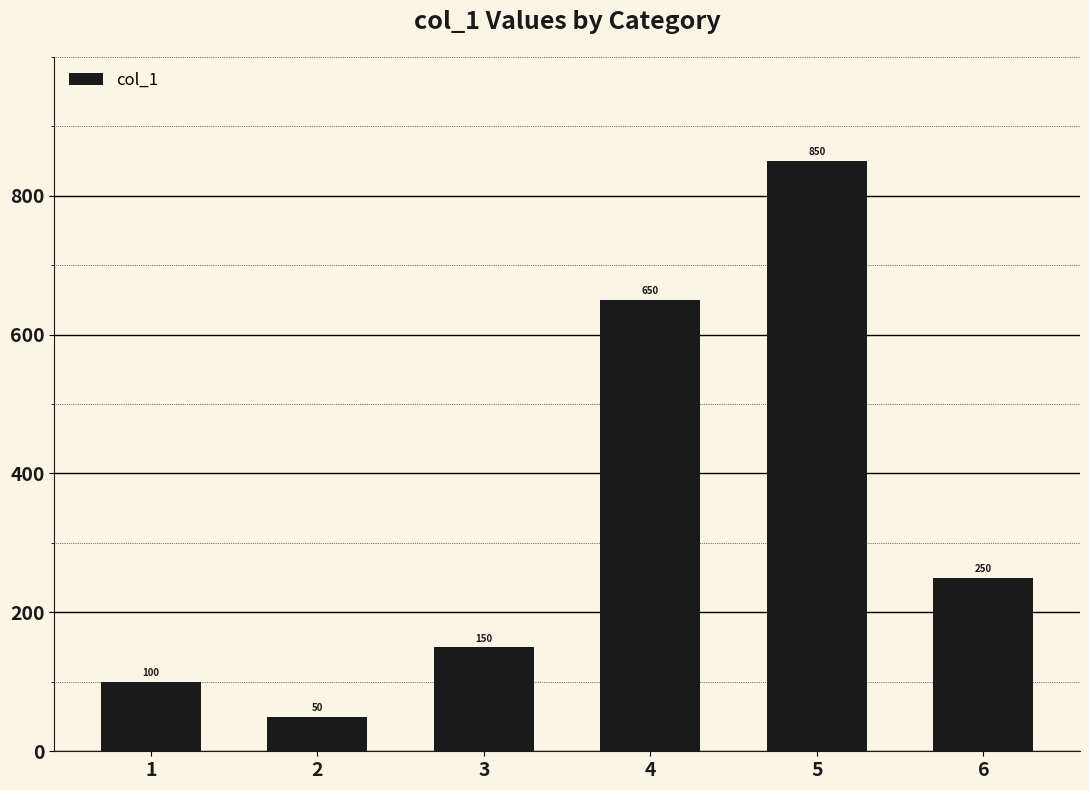

How many categories are shown in the chart?

6